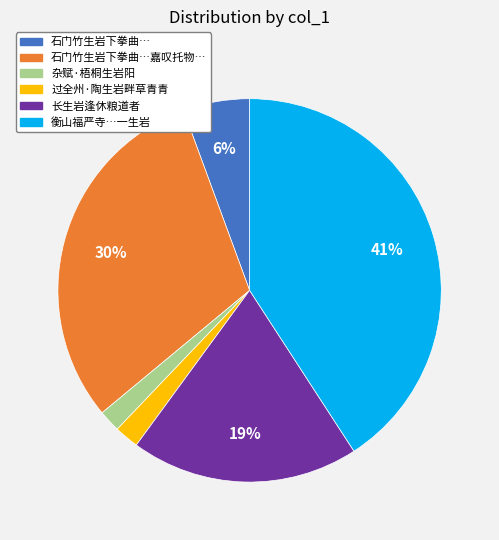

To the nearest percent, what portion does 石门竹生岩下拳曲… represent?

6%